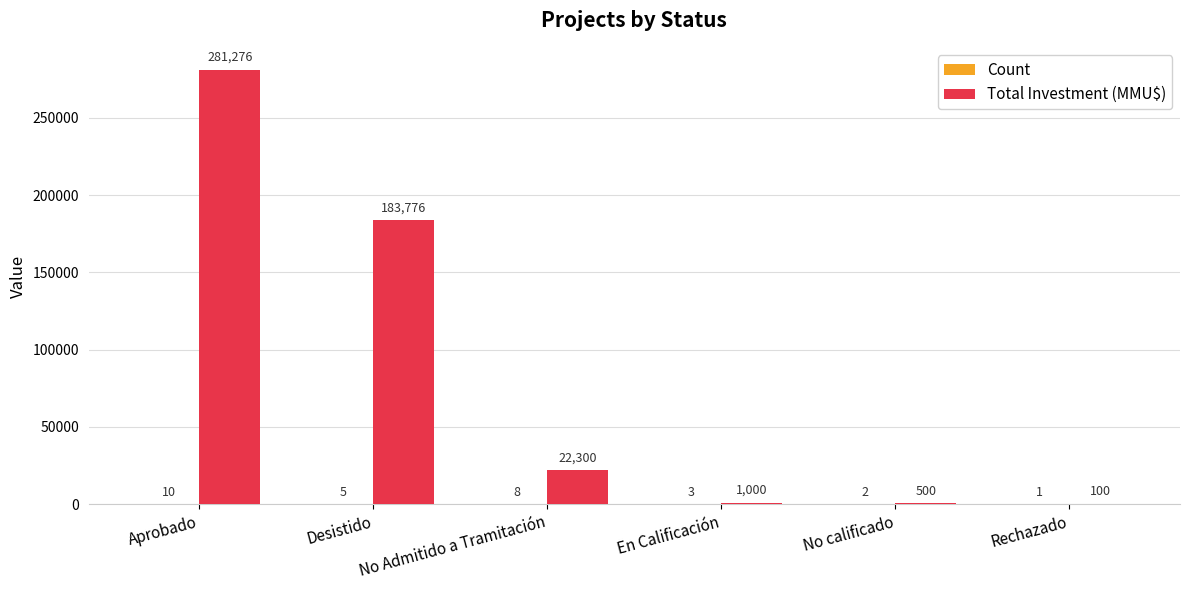

Between Desistido and Rechazado, which series saw the biggest shift?

Total Investment (MMU$)